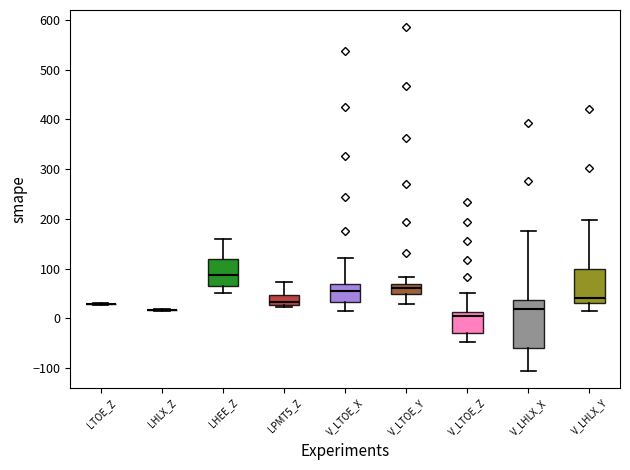

Where does the lower whisker of the box for V_LHLX_X end on the y-axis? The values are not printed on the chart, so give them approximately, as read against the axis.

-110